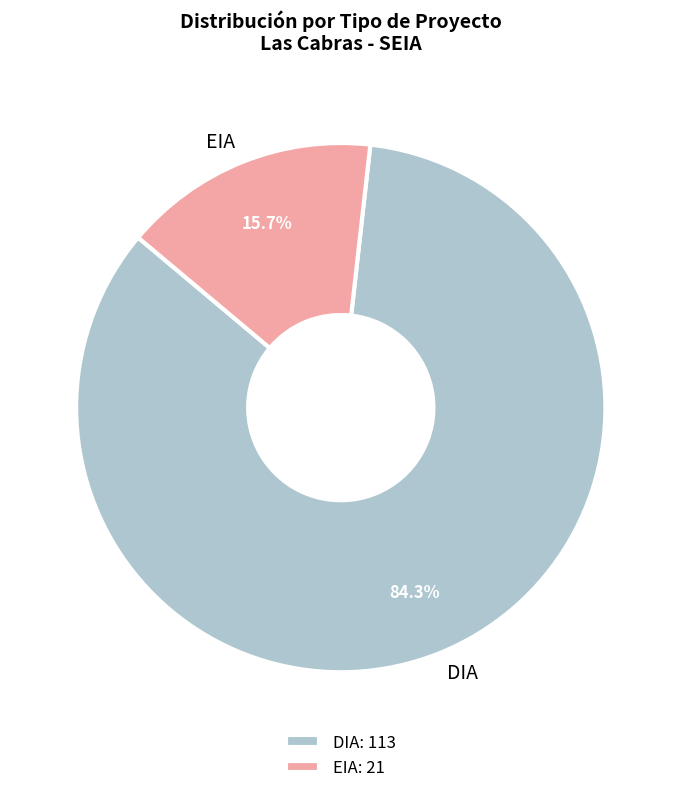

Between DIA and EIA, which is larger?

DIA